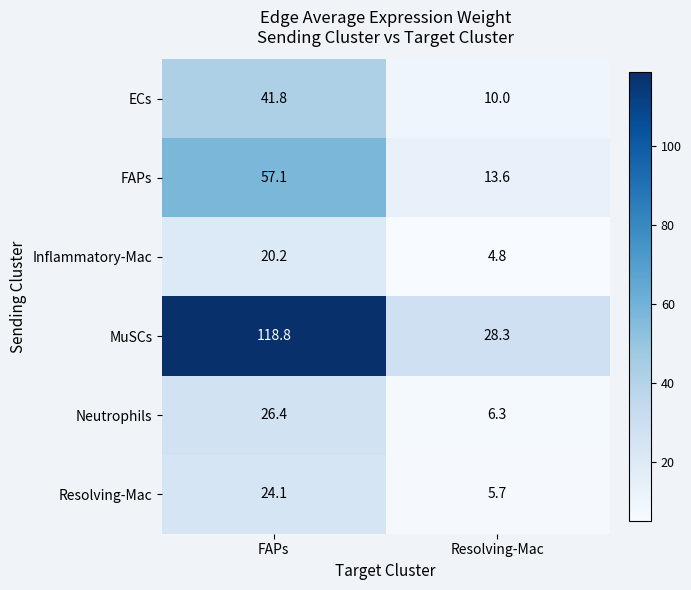

Reading left to right, extract all data points from this chart.

ECs: 41.8	10.0
FAPs: 57.1	13.6
Inflammatory-Mac: 20.2	4.8
MuSCs: 118.8	28.3
Neutrophils: 26.4	6.3
Resolving-Mac: 24.1	5.7